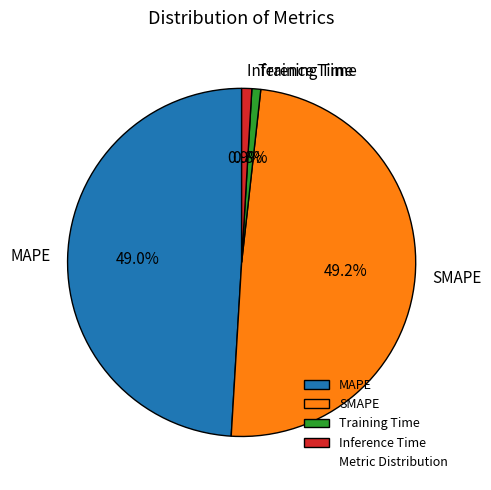

Which has a higher value, Training Time or SMAPE?

SMAPE